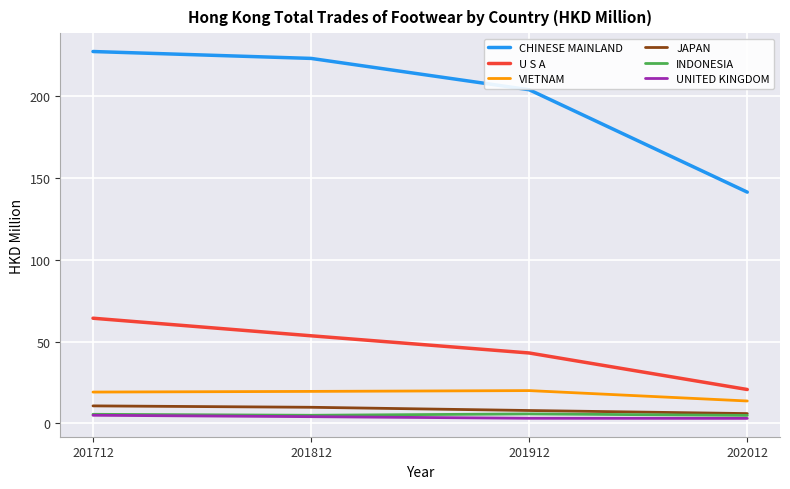

Rank the categories by CHINESE MAINLAND value from lowest to highest.

202012, 201912, 201812, 201712